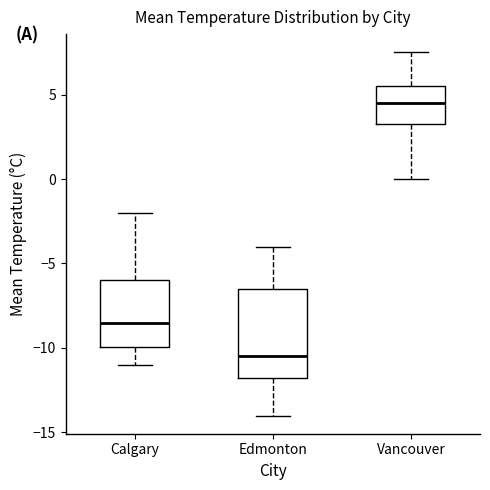

Where is the lower edge of the box for Edmonton on the y-axis? The values are not printed on the chart, so give them approximately, as read against the axis.

-11.5